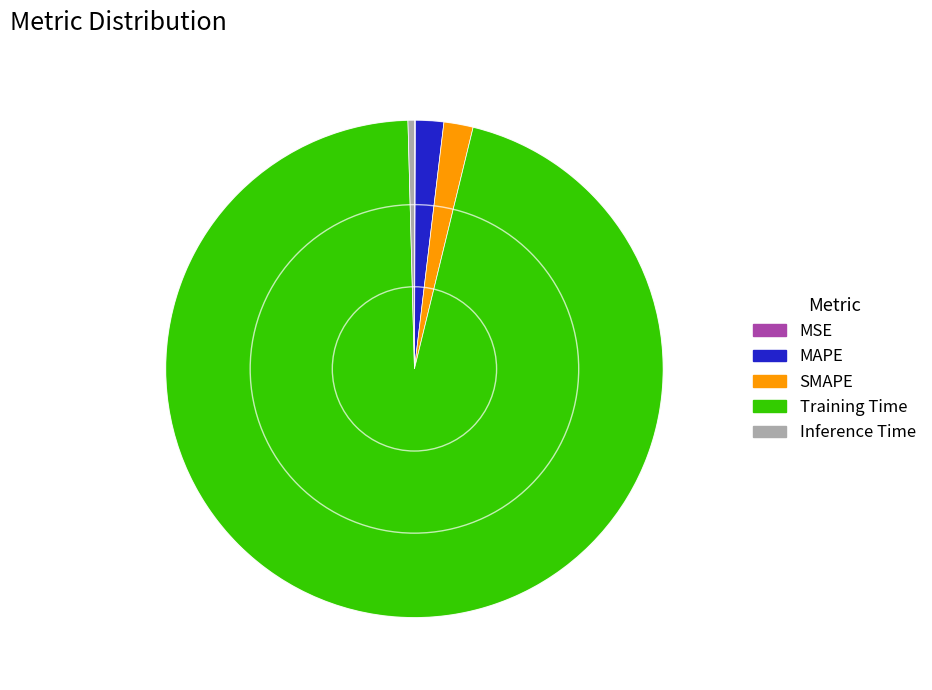

Which has a higher value, Training Time or SMAPE?

Training Time